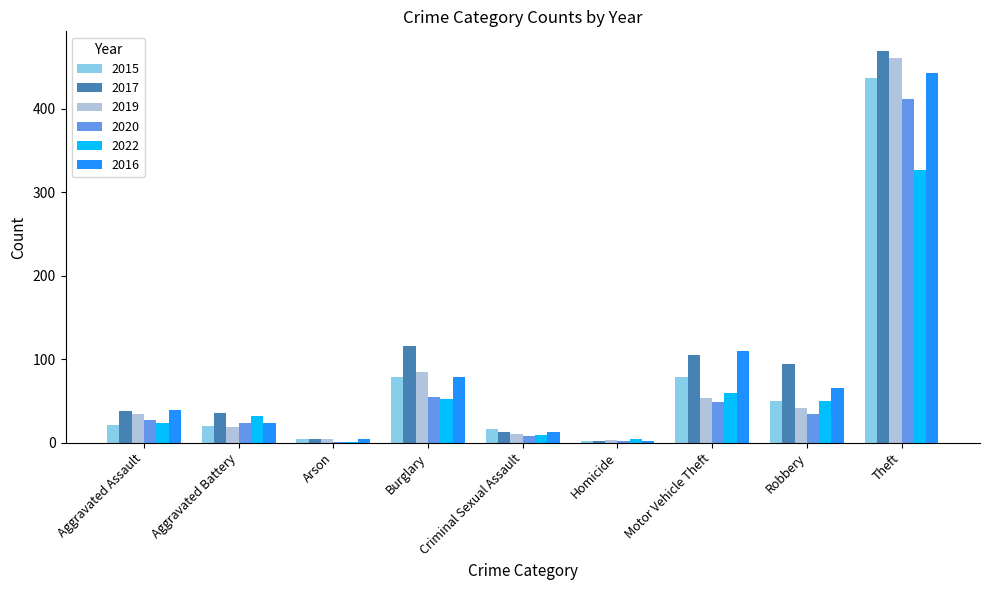

Between Aggravated Assault and Burglary, which series saw the biggest shift?

2017